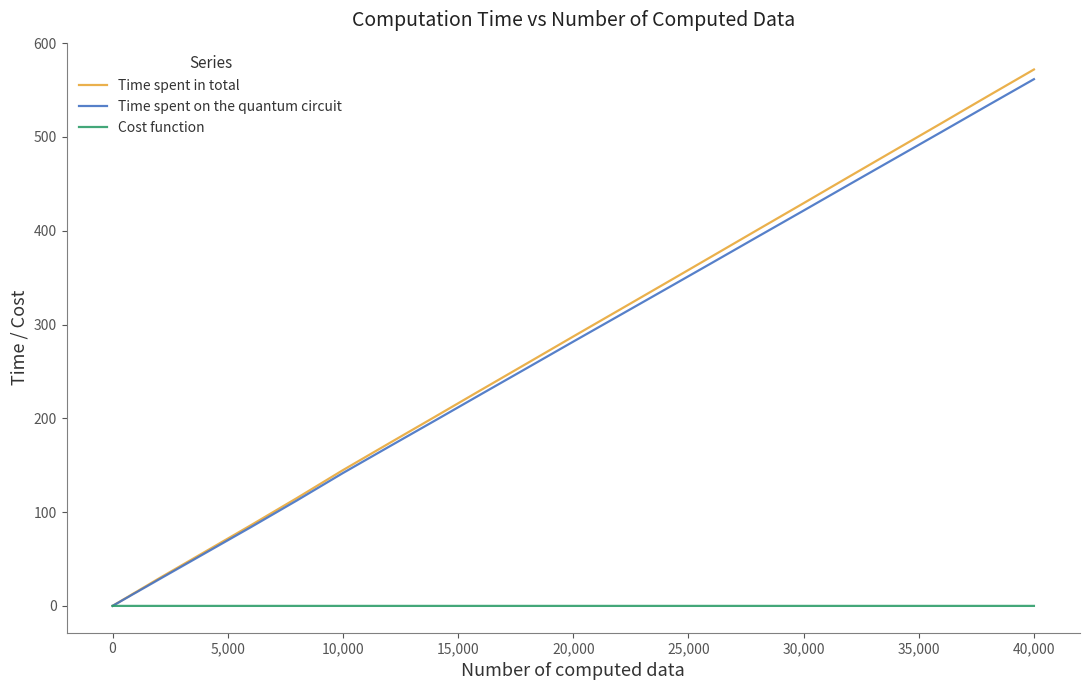

What is the greatest value displayed?

572.0